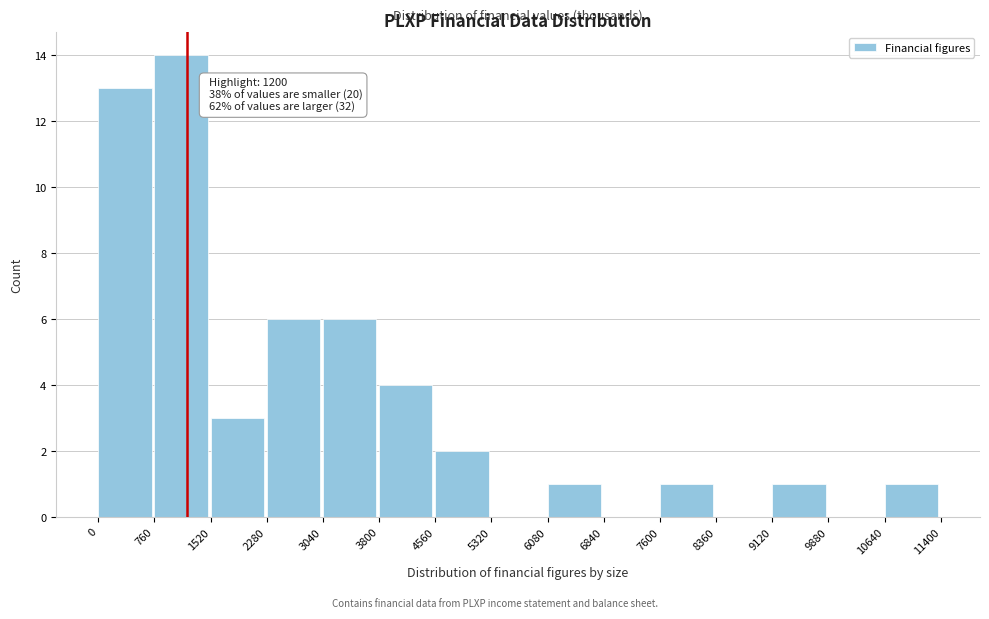

Which range on the x-axis has the tallest bar?

760 to 1520